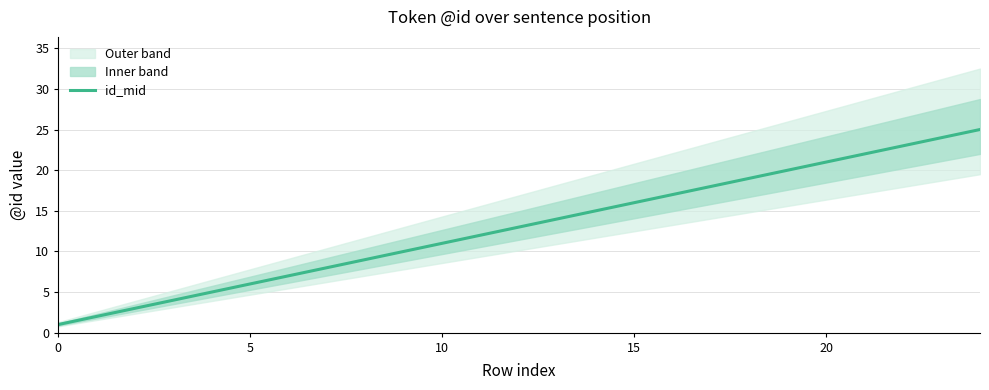

Read the value at 22, to the nearest 5.

25